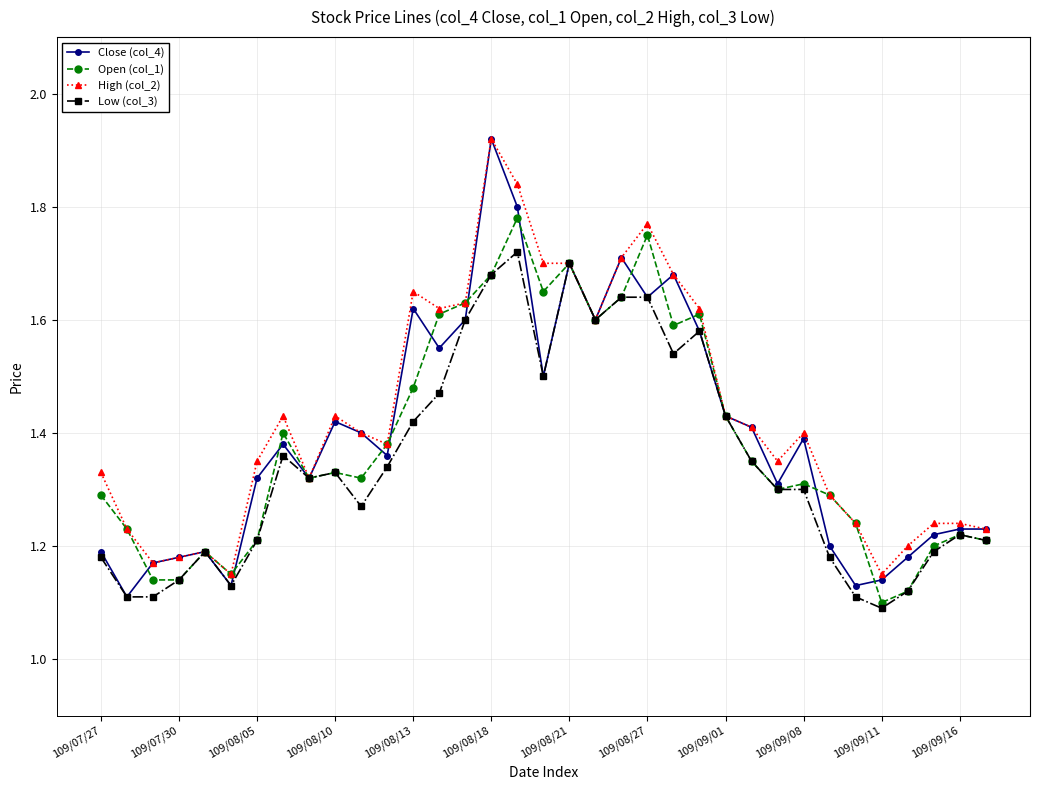

Which series has the largest total across all categories?

High (col_2)